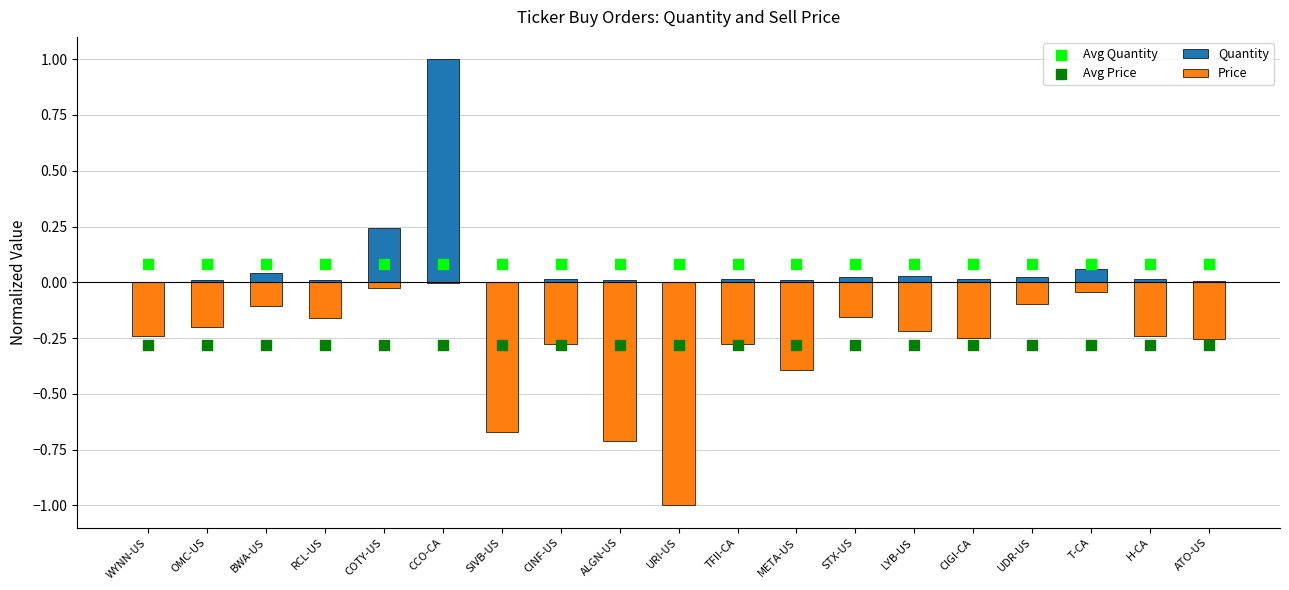

What is the total value across all series at CINF-US?

-0.5